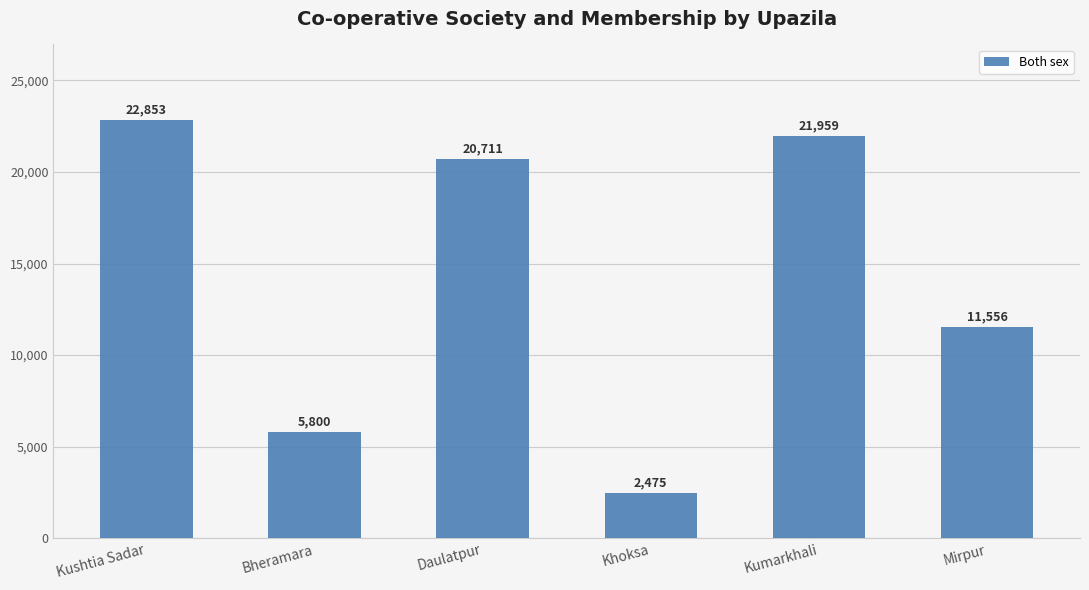

Count the number of data series in this chart.

1